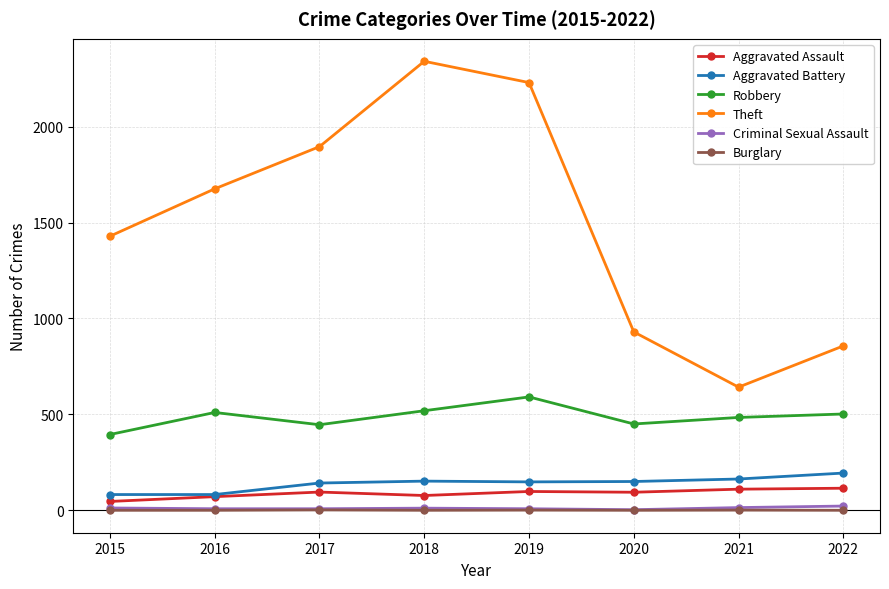

True or false: Aggravated Assault and Theft intersect in this chart.

False